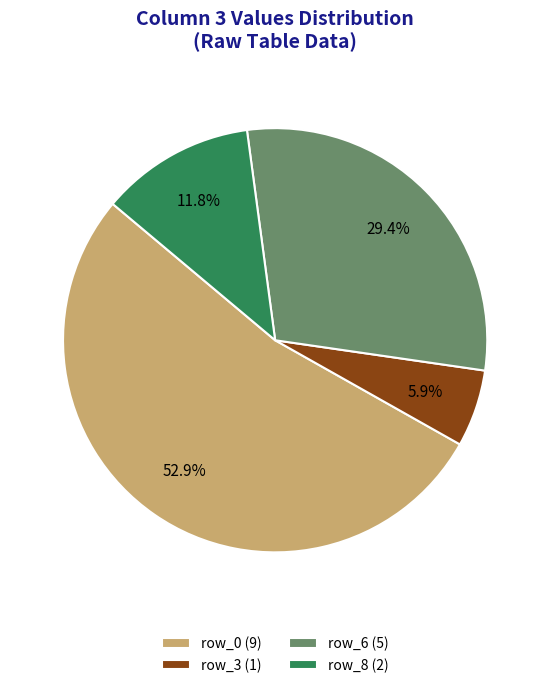

Is there any slice that represents more than half of the pie?

Yes